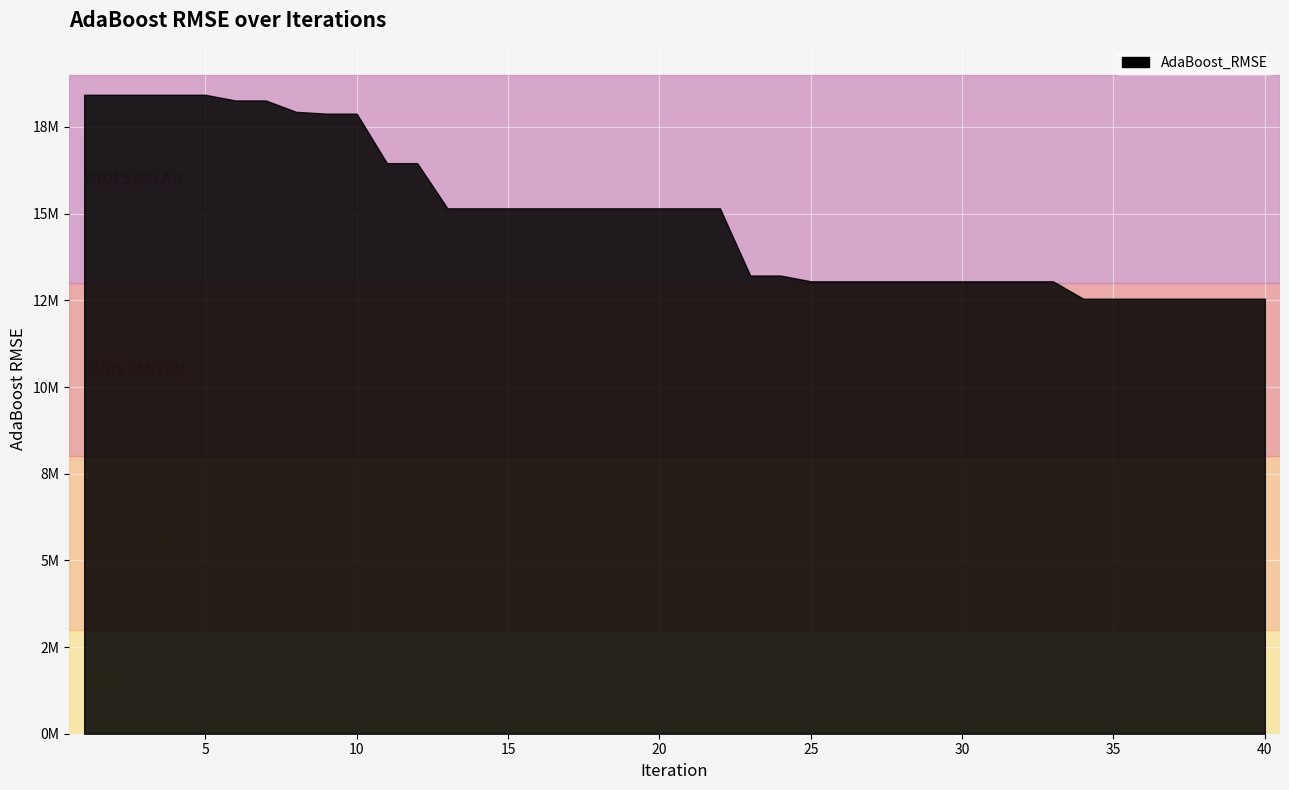

What is the sum of the values at 8 and 28?

30984593.3